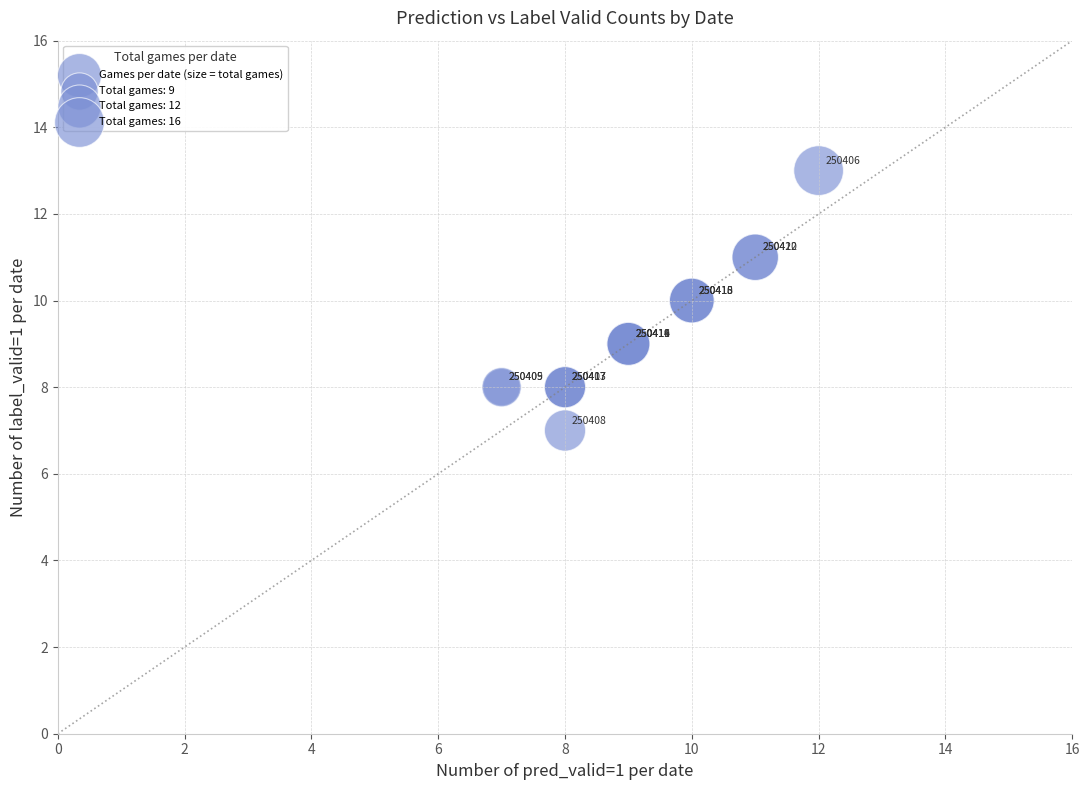

What Y value in the scatter plot is closest to 10?

10